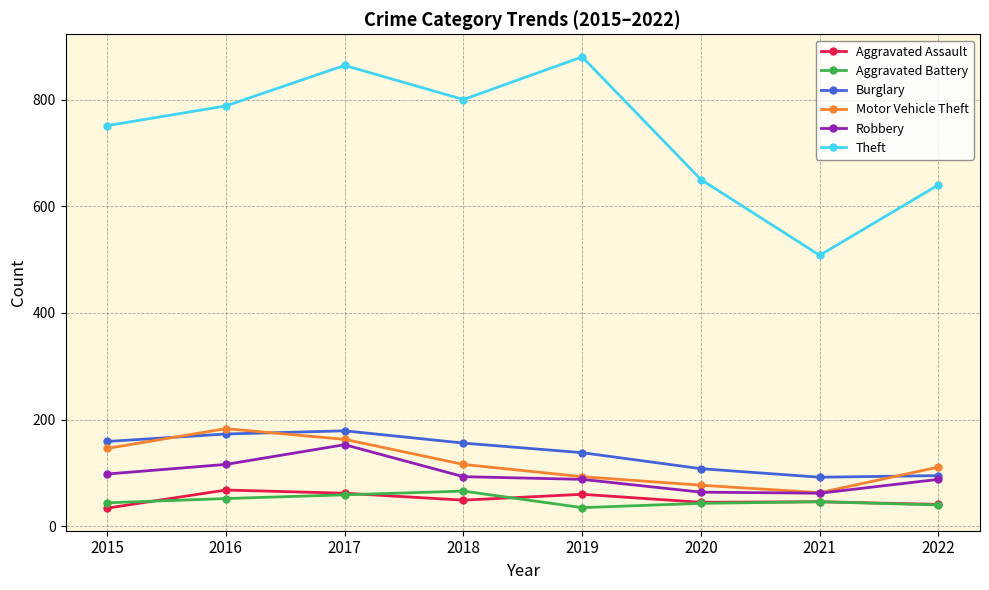

Where does the Motor Vehicle Theft series first go above 116?

2015